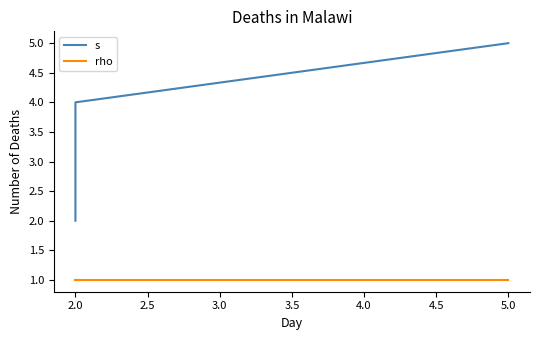

What is the label of the 4th point from the left?

5.0